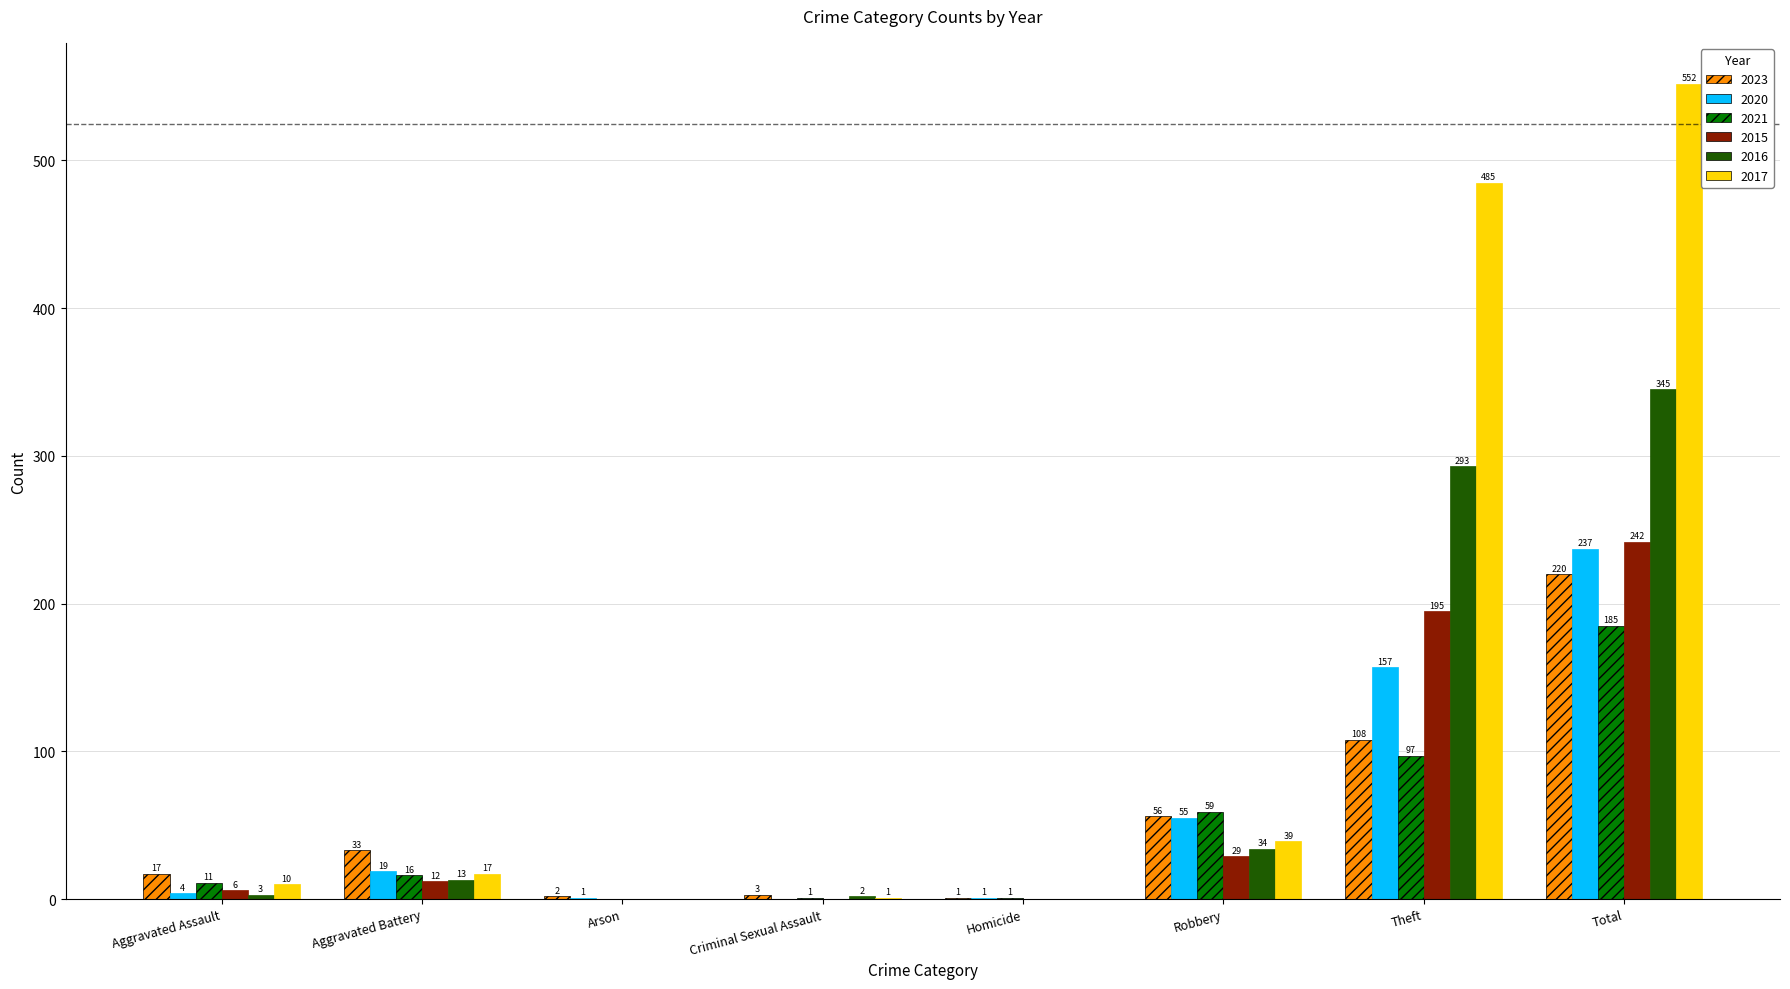

How many positive values does the 2015 series have?

5